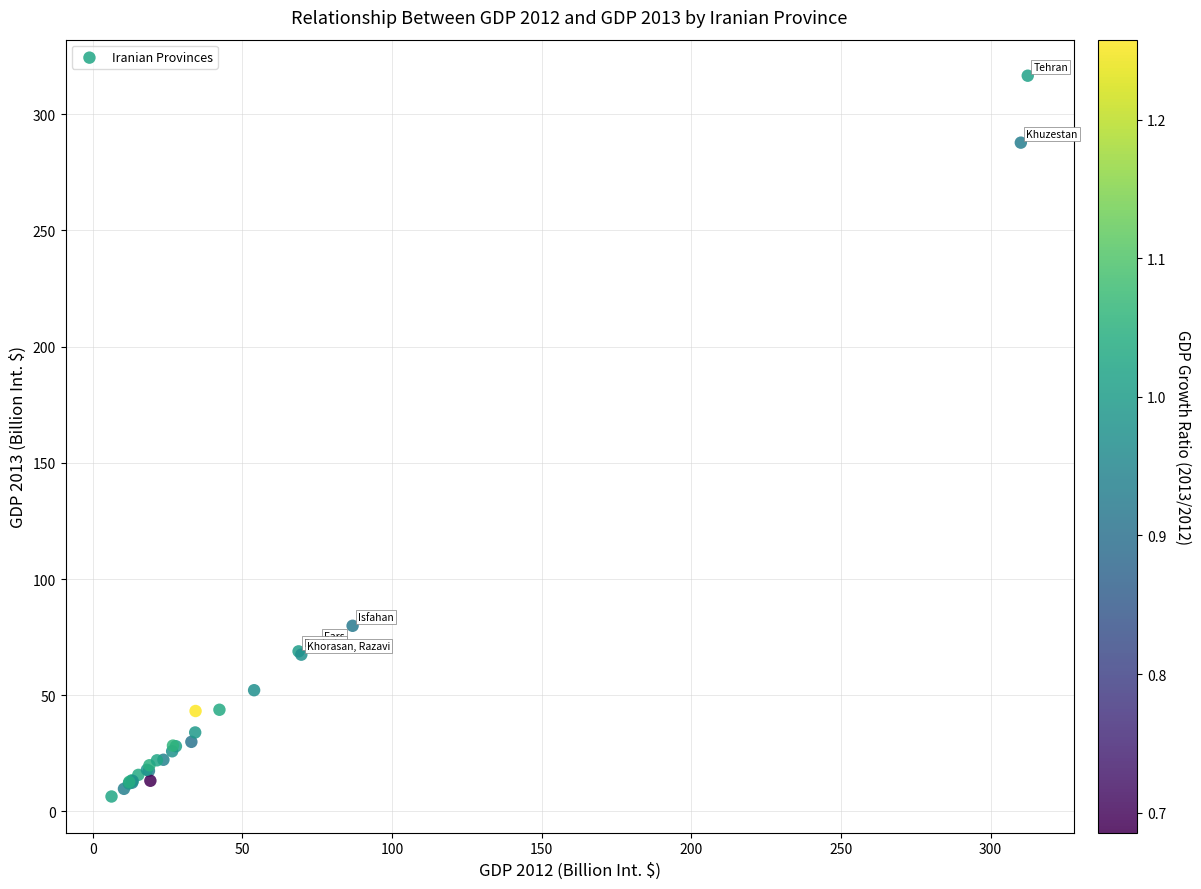

What Y value in the scatter plot is closest to 161?

79.9